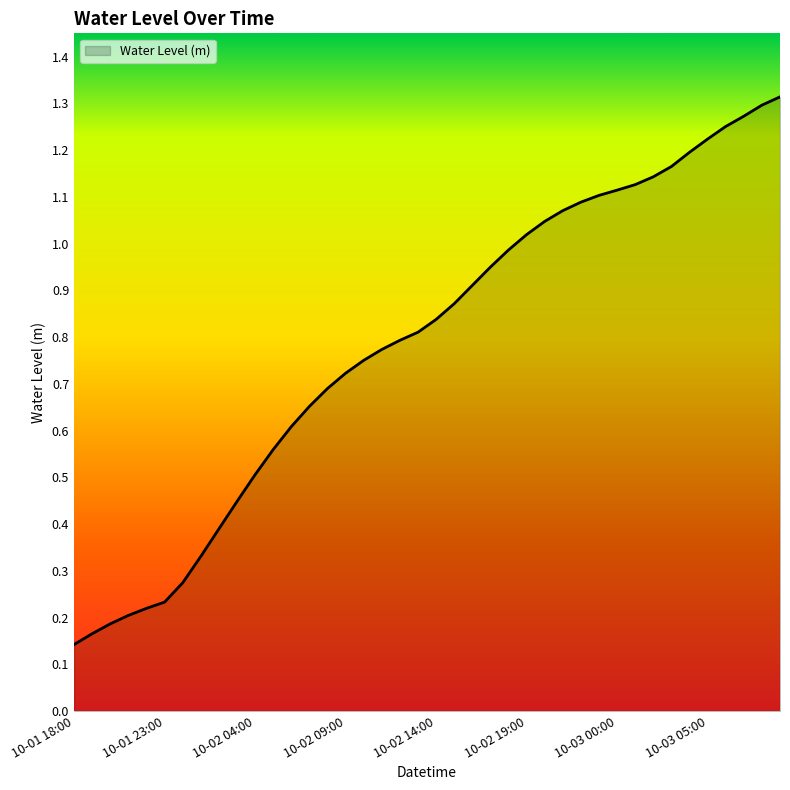

How many categories are shown in the chart?

40